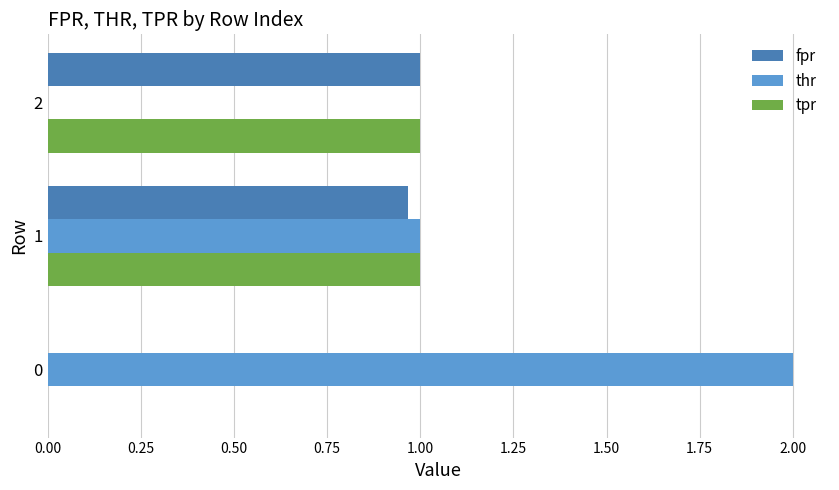

Between 1 and 2, which series saw the biggest shift?

thr